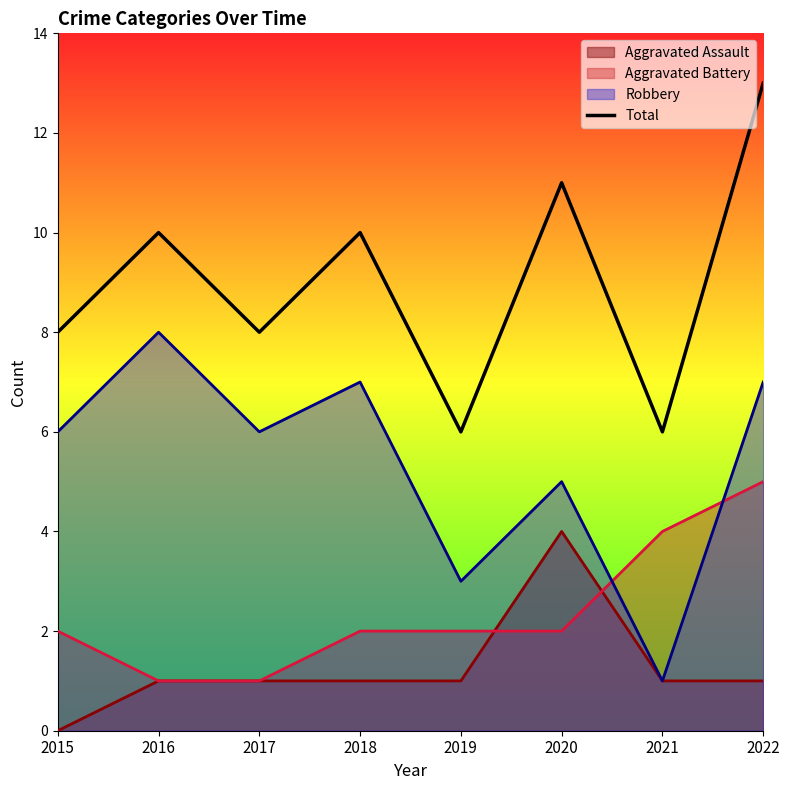

How many series are shown in this chart?

4